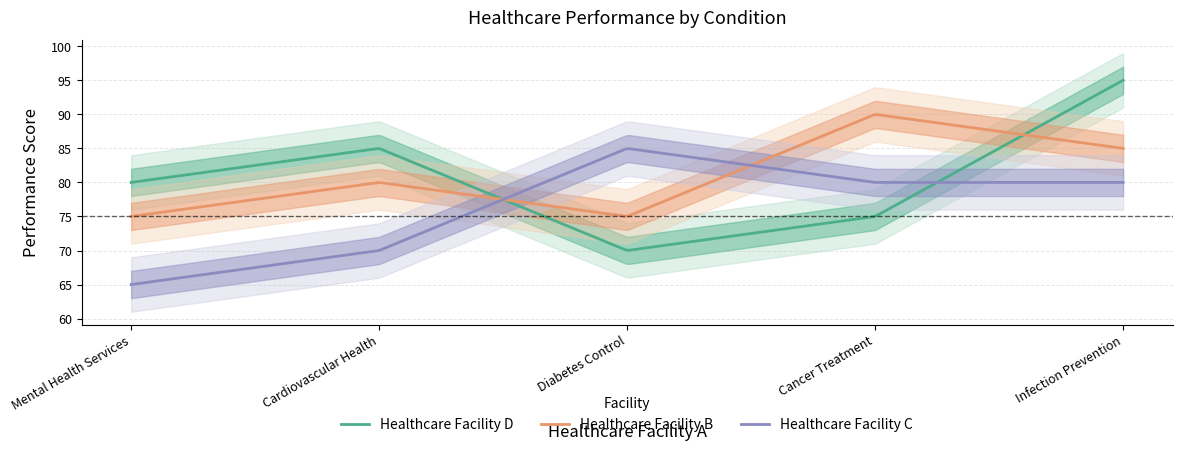

Which series has the largest range (max minus min)?

Healthcare Facility D